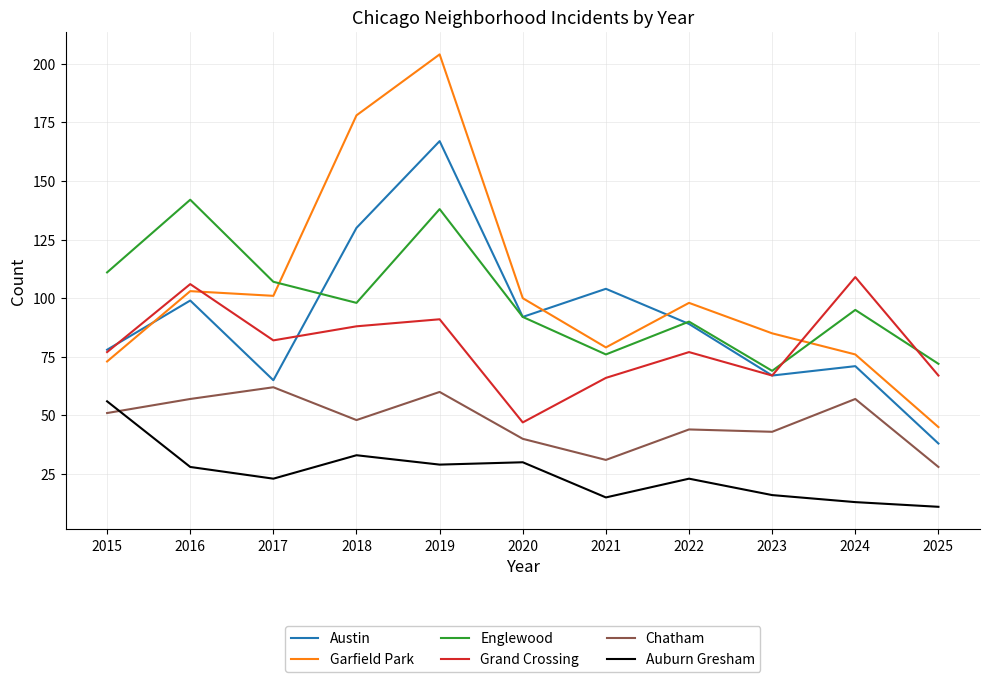

What is the total value across all series at 2016?

535